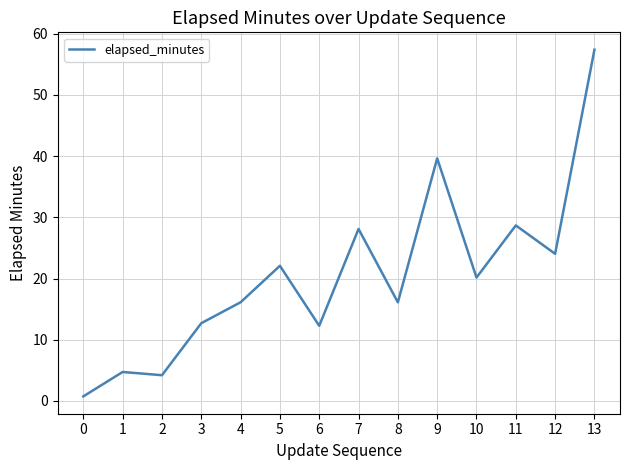

What is the difference between the maximum and minimum values?

56.7